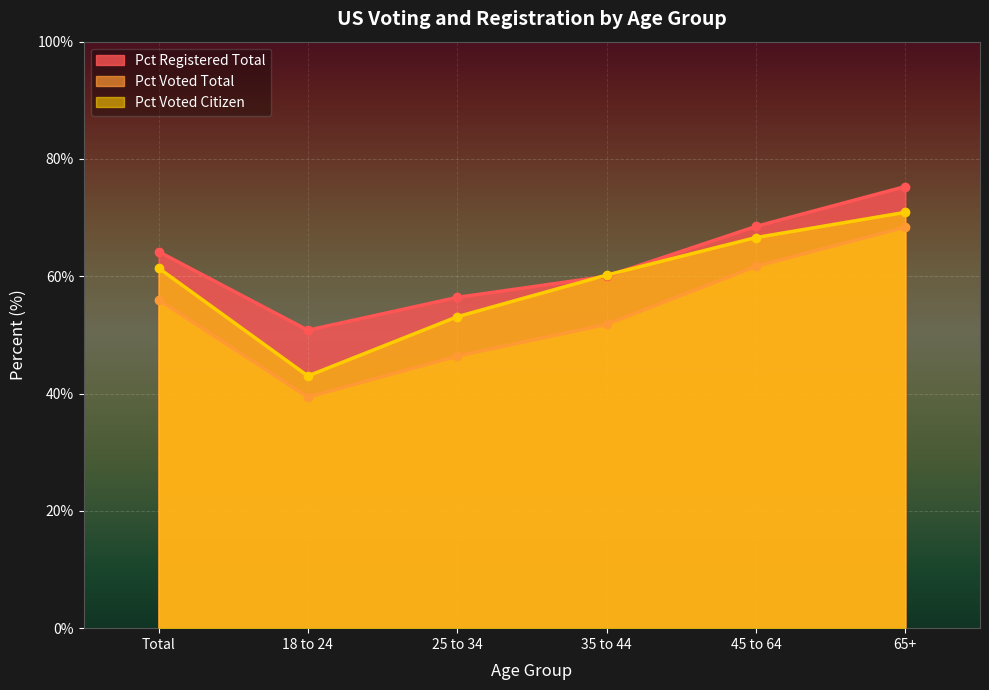

Between 65+ and 18 to 24, which is larger?

65+